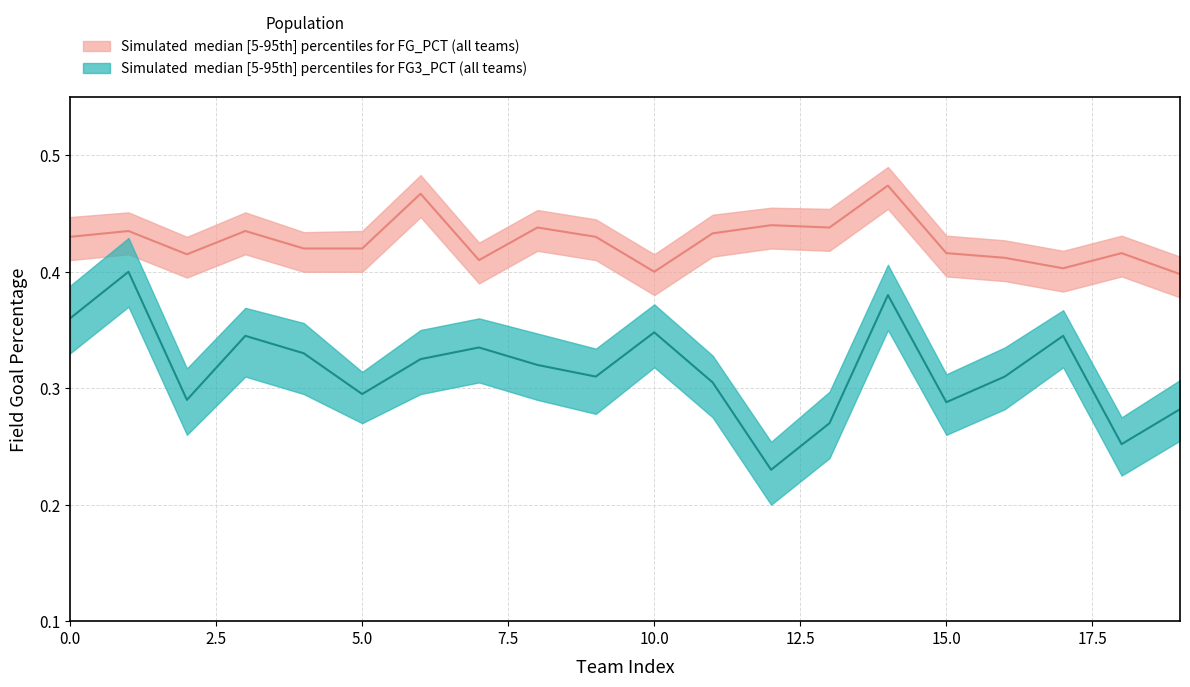

True or false: FG_PCT_upper and FG_PCT_median intersect in this chart.

False